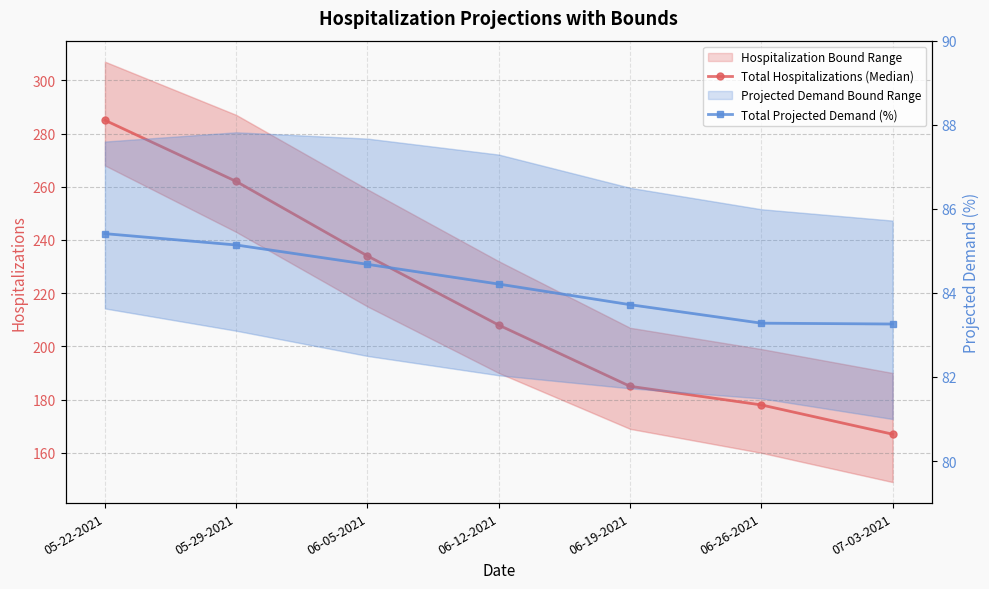

At which category is the sum across all series the highest?

05-22-2021